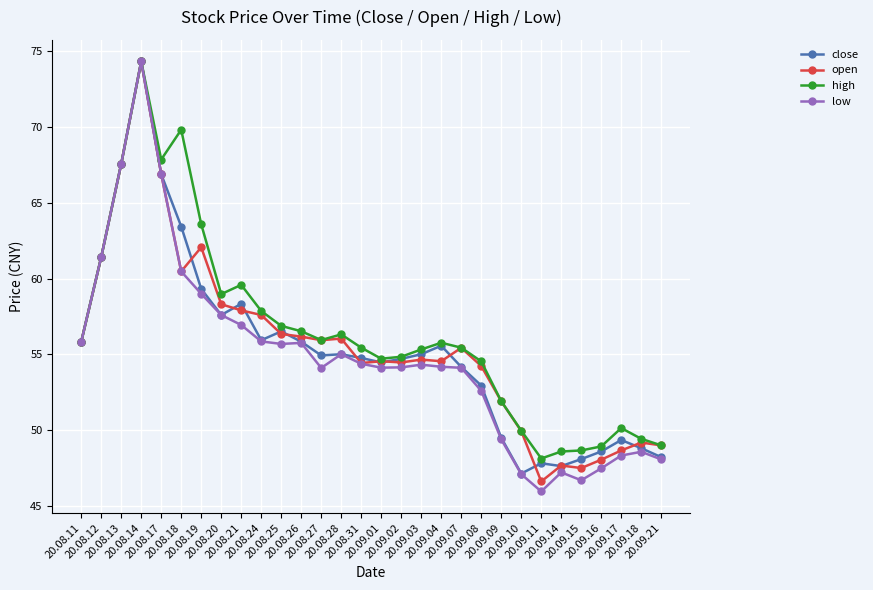

What is the difference between the maximum and second lowest values in the high series?

25.7